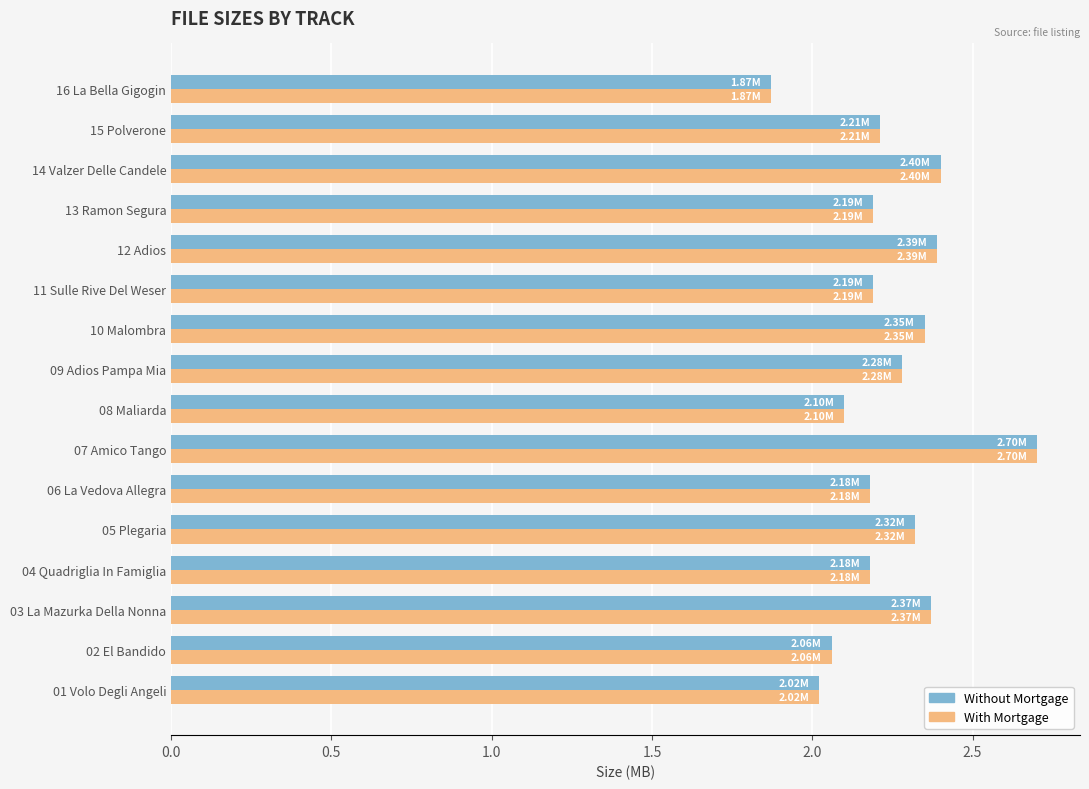

What is the difference between the With Mortgage values at 07 Amico Tango and 06 La Vedova Allegra?

0.5